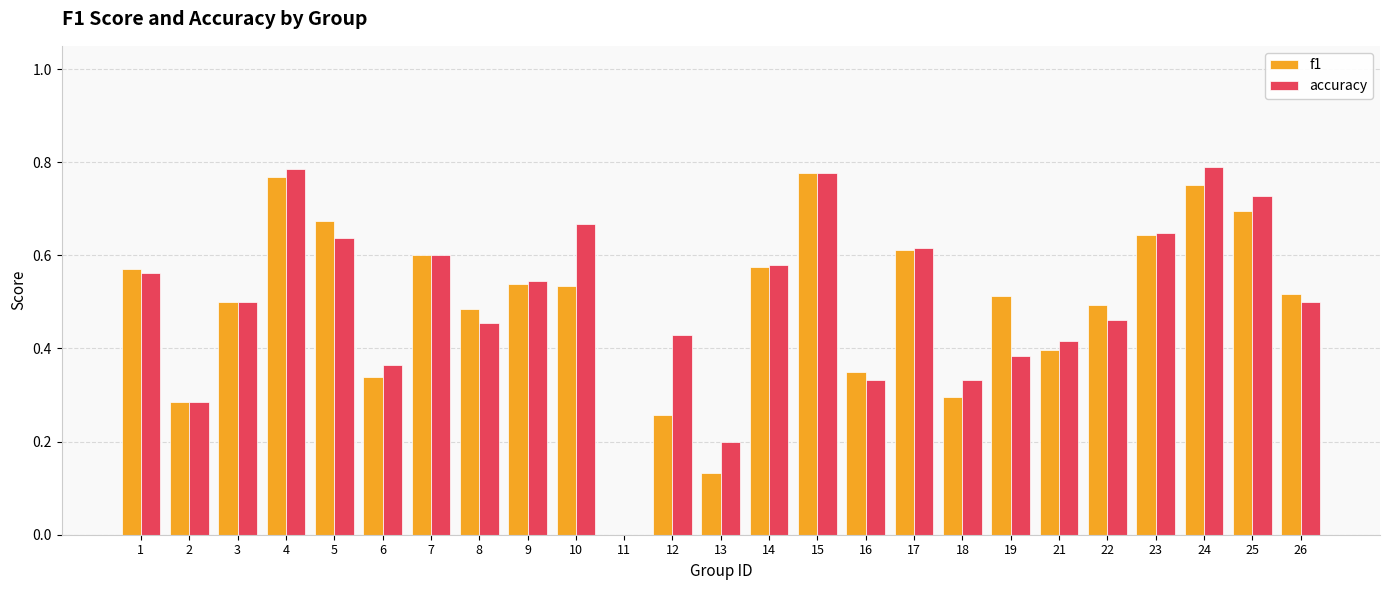

Which series changed the most between 8 and 11?

f1